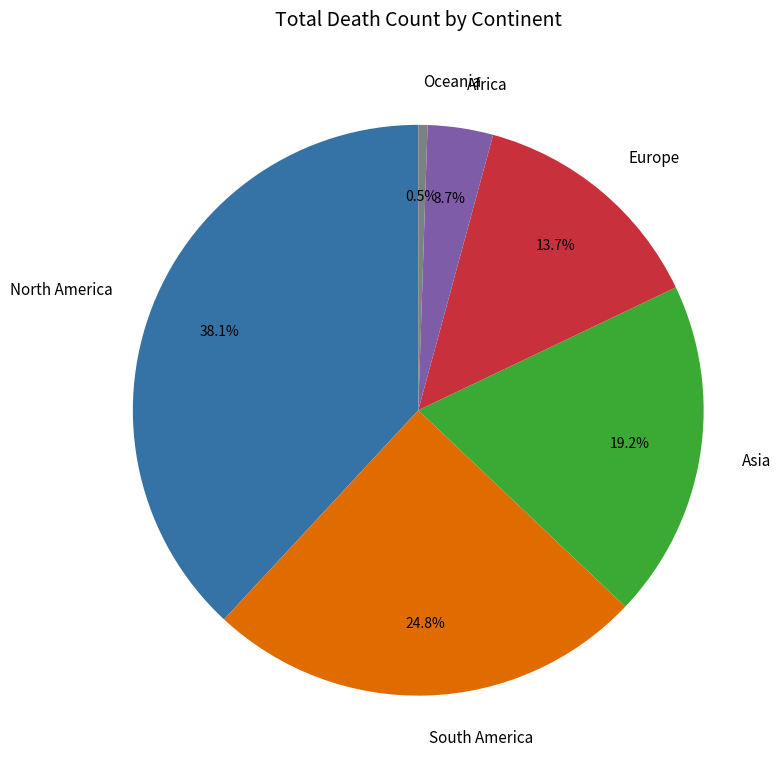

What is the ratio of the value at Europe to the value at Oceania?

26.3